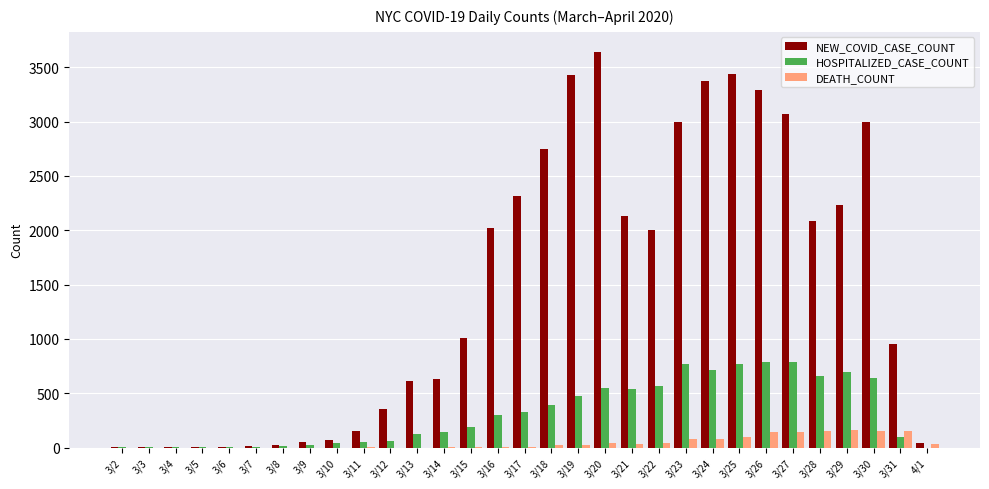

What is the sum of all DEATH_COUNT values?

1368